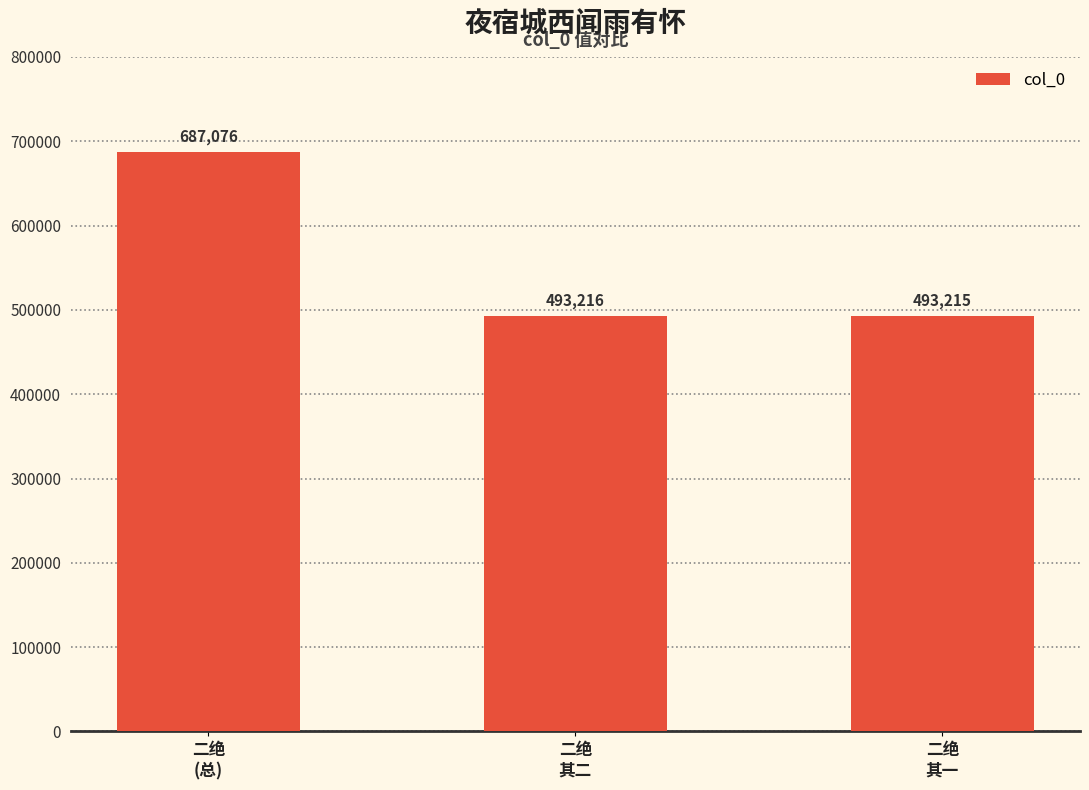

Are the bars grouped side by side (vs. stacked)?

No